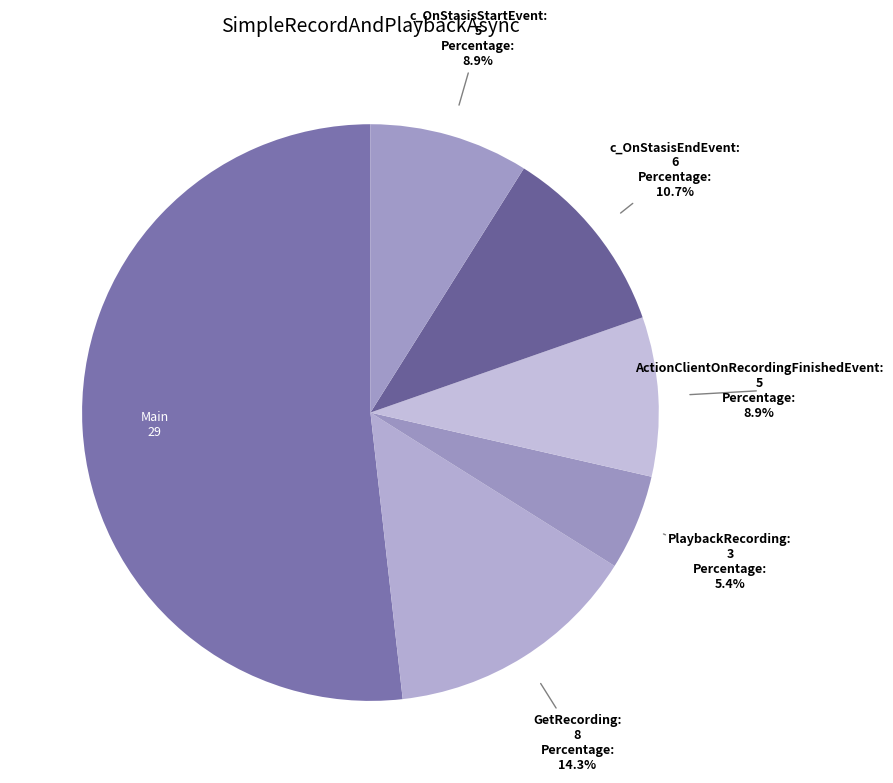

The PlaybackRecording slice represents 5% of the pie. True or false?

True